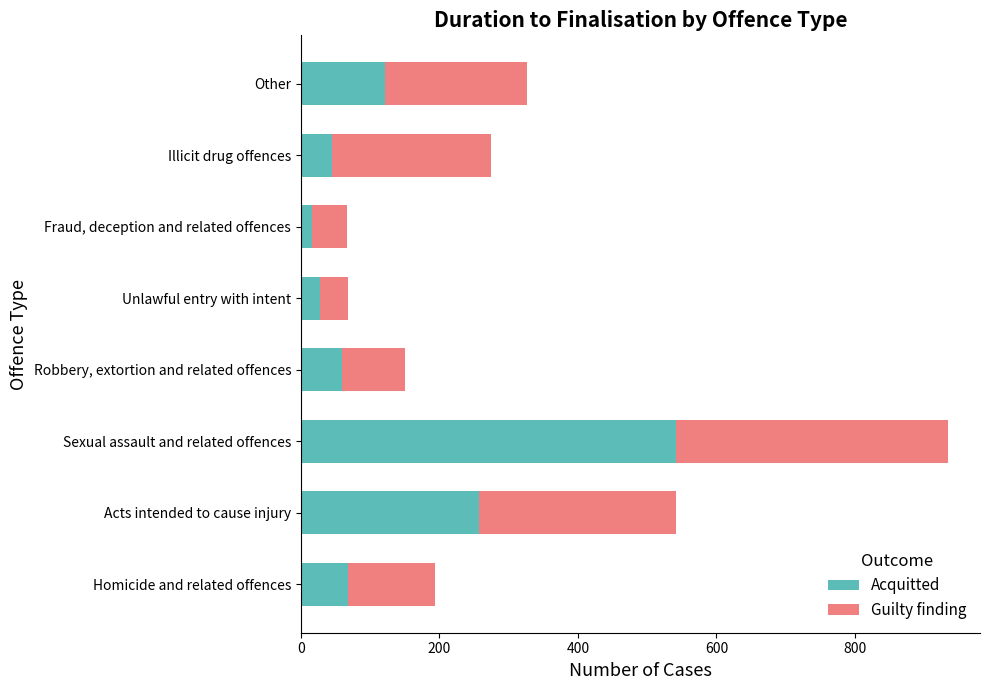

Is it true that Acquitted equals 28 at Unlawful entry with intent?

True